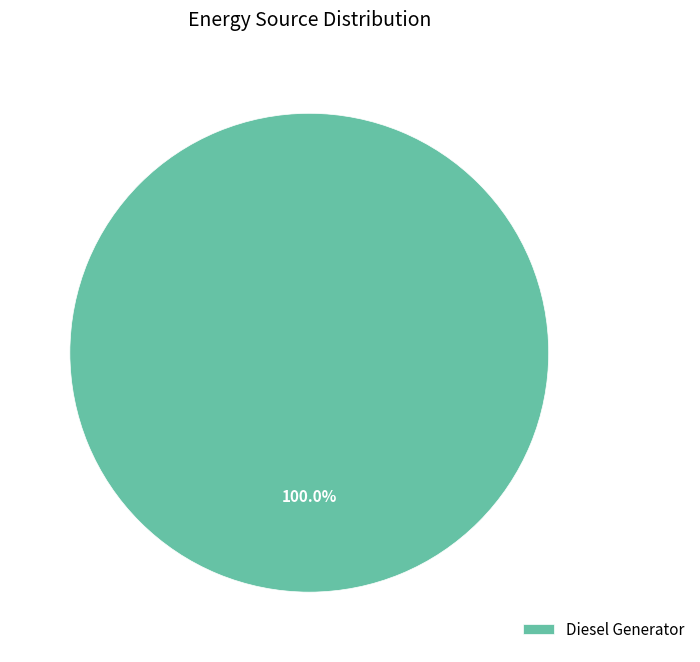

Rank the categories by value from highest to lowest.

Diesel Generator